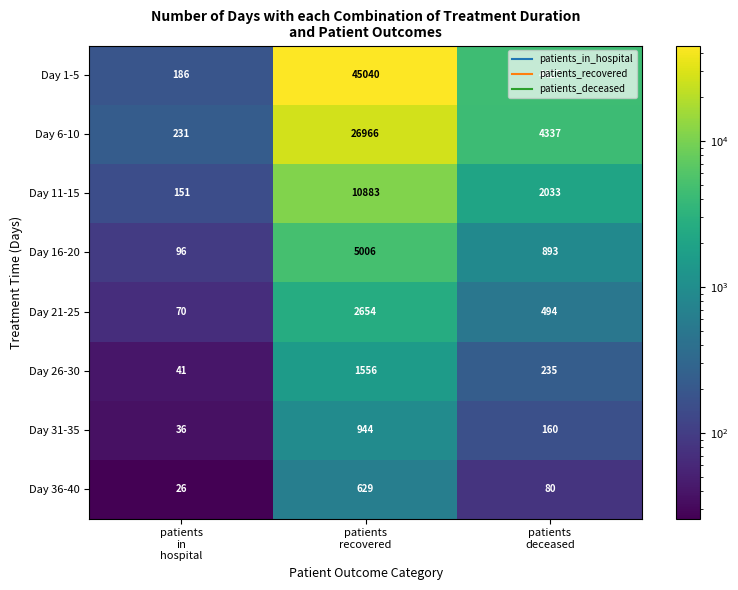

Which series has the largest range (max minus min)?

Day 1-5